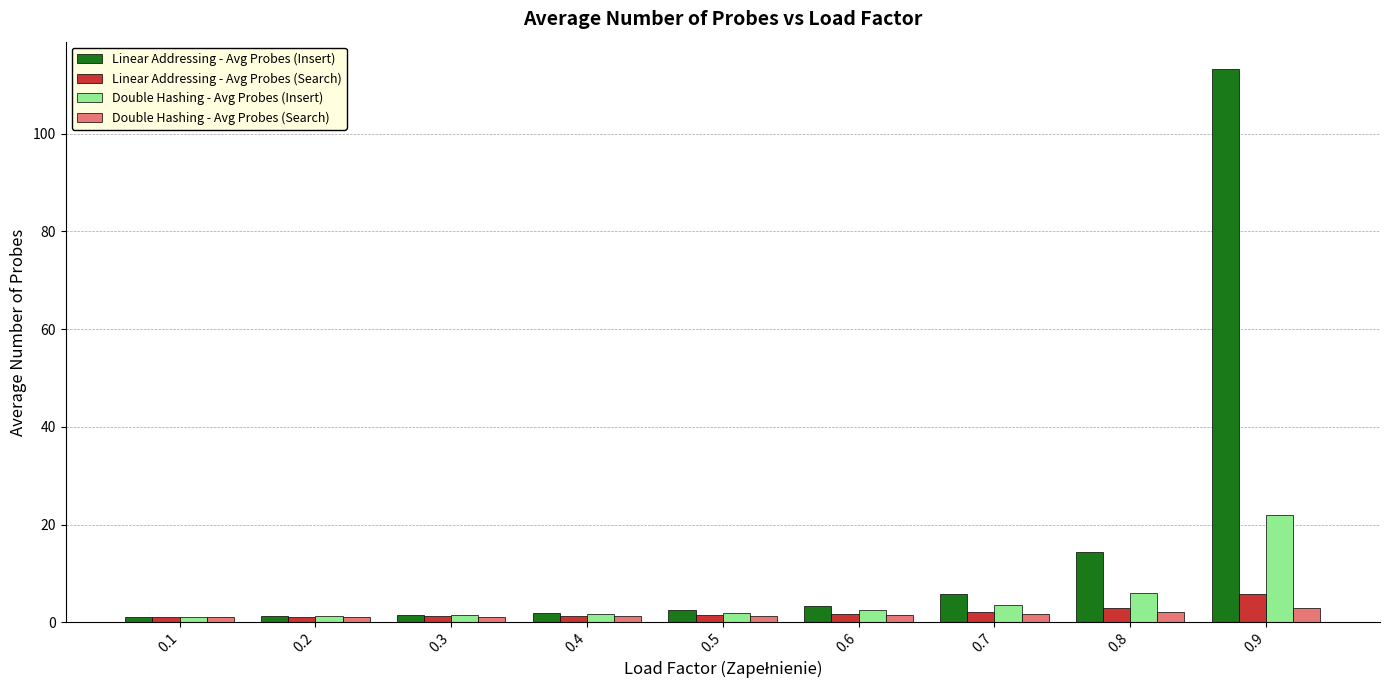

Between 0.3 and 0.8, which series saw the biggest shift?

Linear Addressing - Avg Probes (Insert)